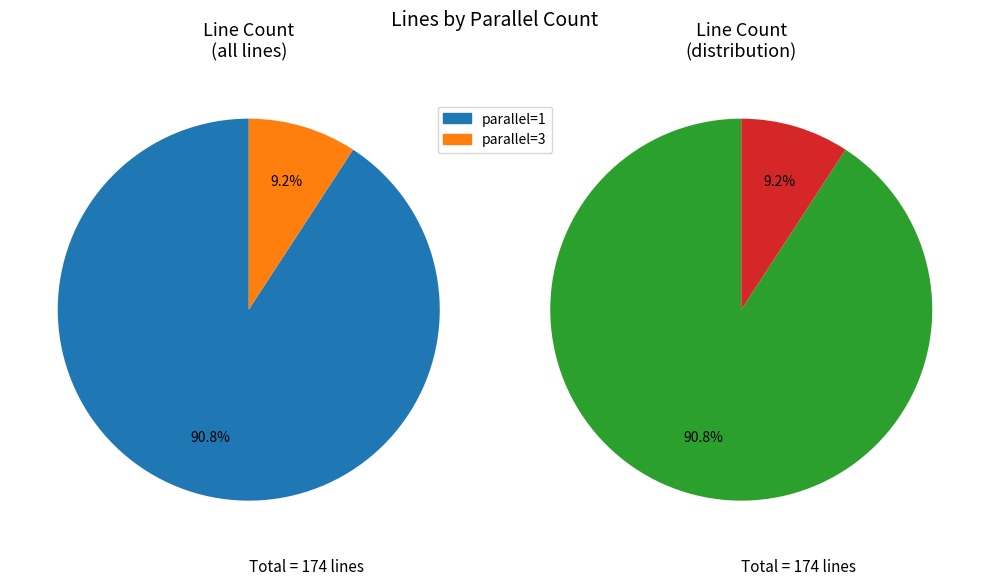

Approximately how many times larger is the value at parallel=3 compared to parallel=1?

0.1